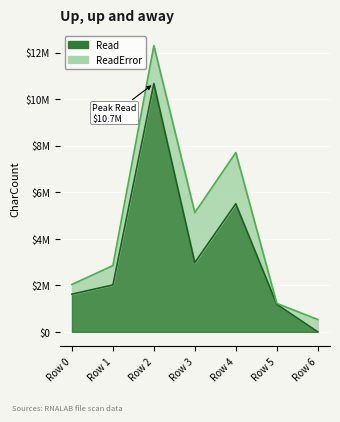

Reading left to right, extract all data points from this chart.

Read: 1620824	2014908	10672140	2977708	5504228	1184908	0
ReadError: 415863	833292	1628222	2144116	2200956	38304	530372
Unreadable: 0	0	0	0	0	0	0